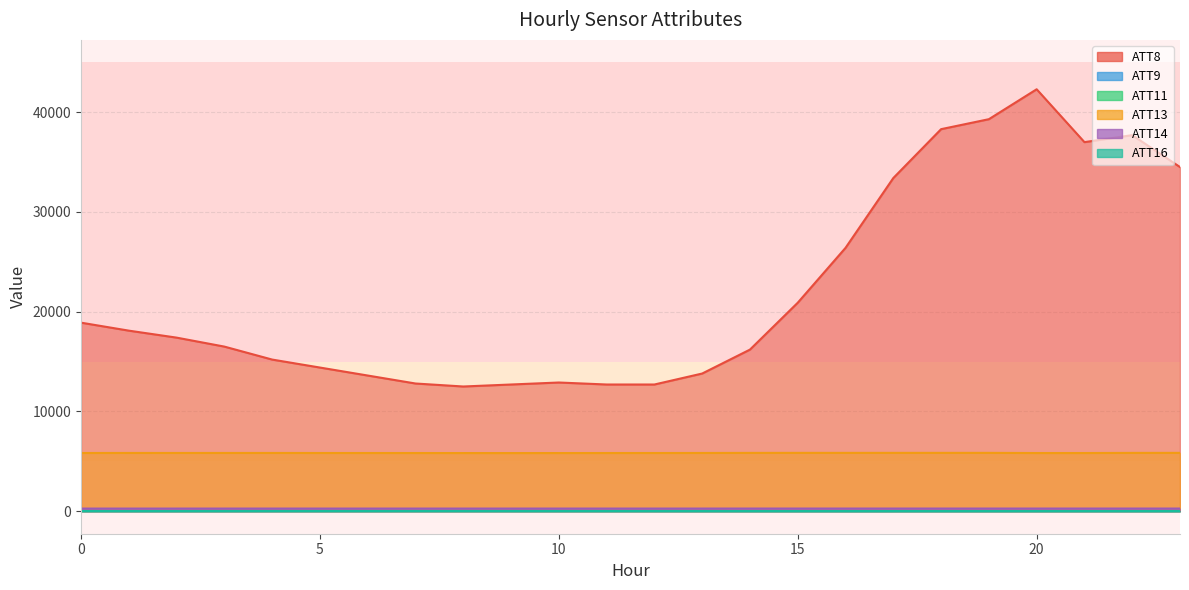

Rank the categories by ATT13 value from highest to lowest.

17, 15, 18, 23, 19, 16, 14, 22, 4, 3, 1, 2, 13, 5, 0, 12, 6, 11, 7, 21, 20, 10, 8, 9